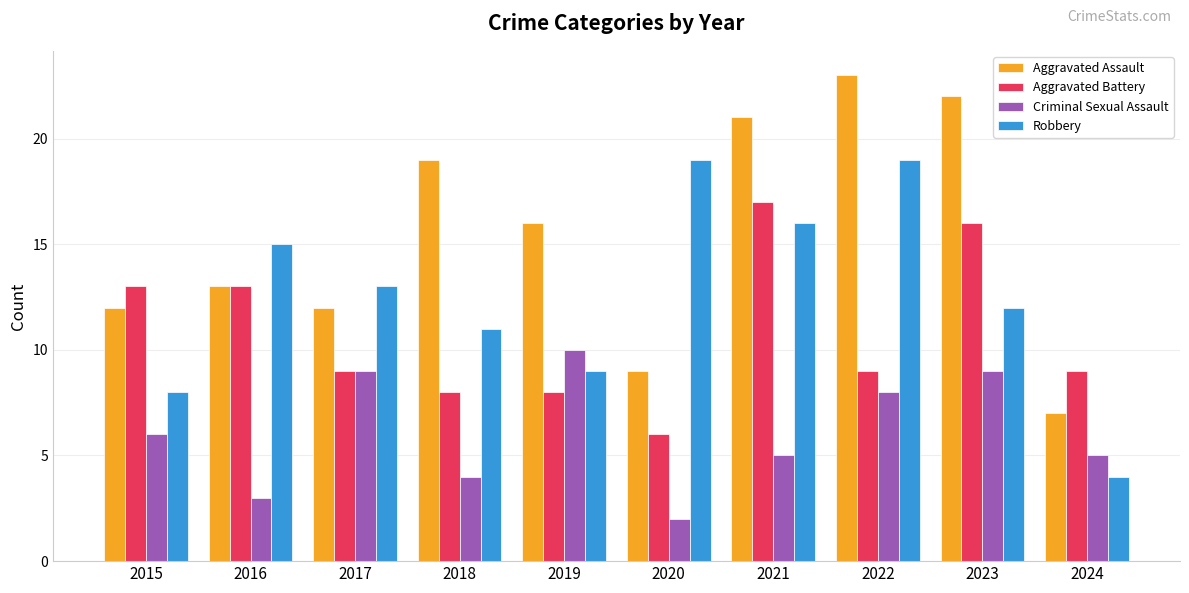

Is it true that Aggravated Assault equals 12 at 2017?

True